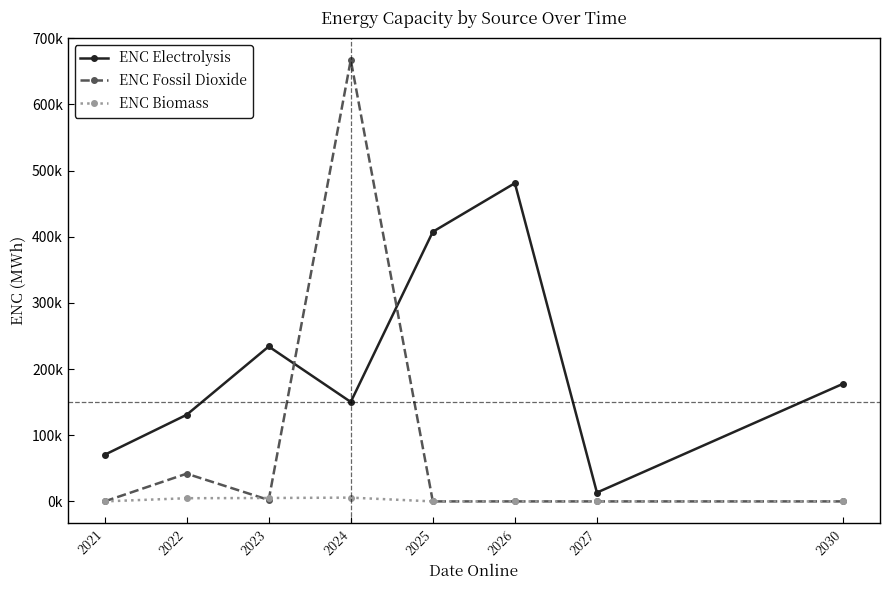

Does the chart display data point markers on the line(s)?

Yes